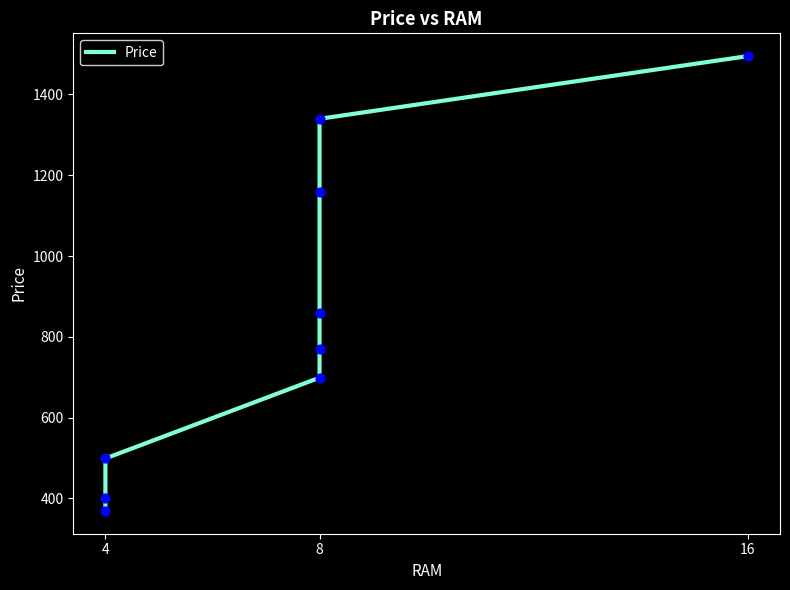

Approximately how many times larger is the value at 8 compared to 8?

1.7